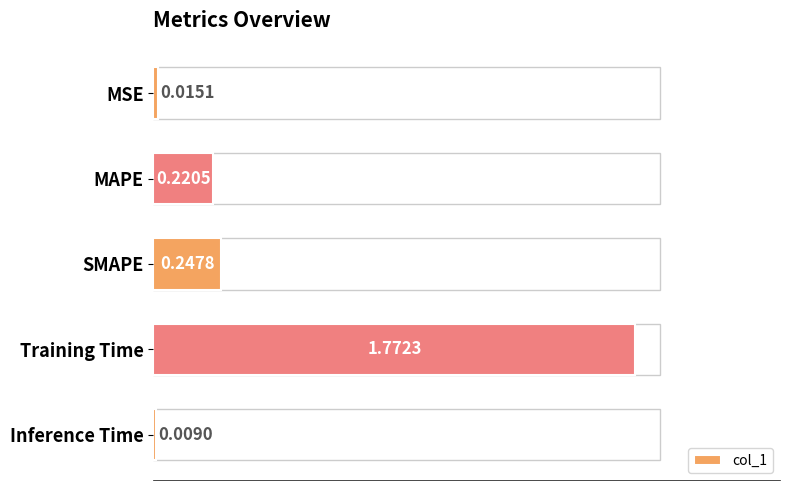

What is the sum of the values at MSE and SMAPE?

0.3